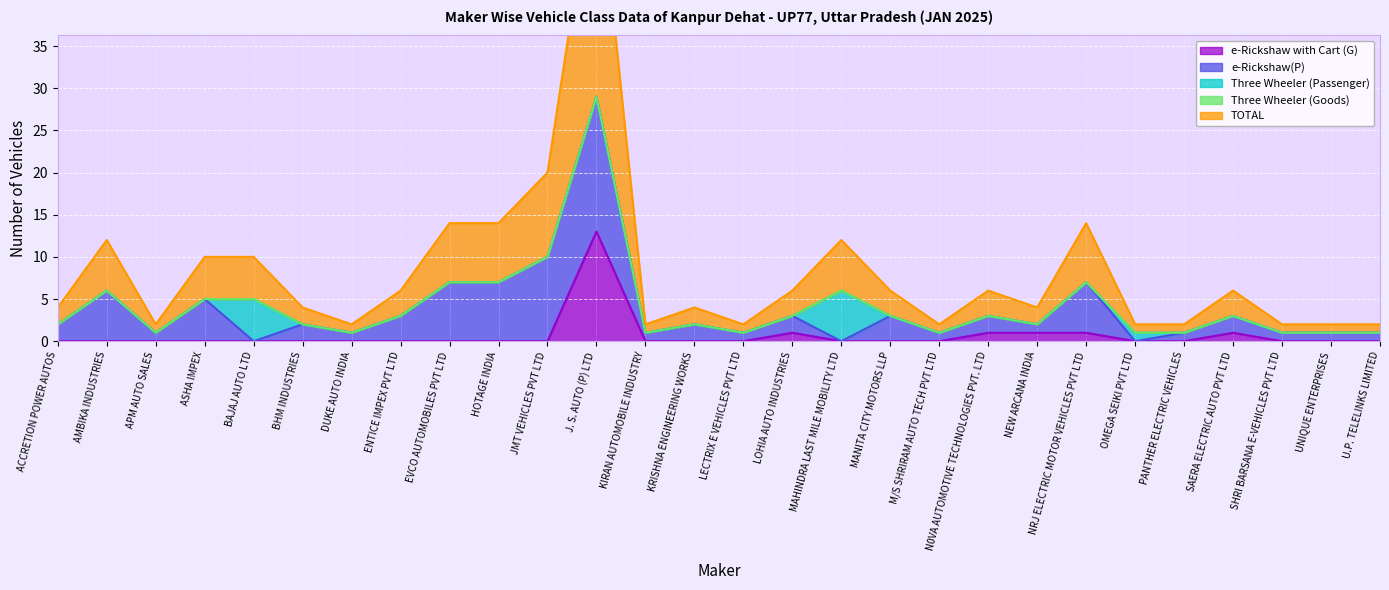

Which label corresponds to the smallest value in the chart?

ACCRETION POWER AUTOS